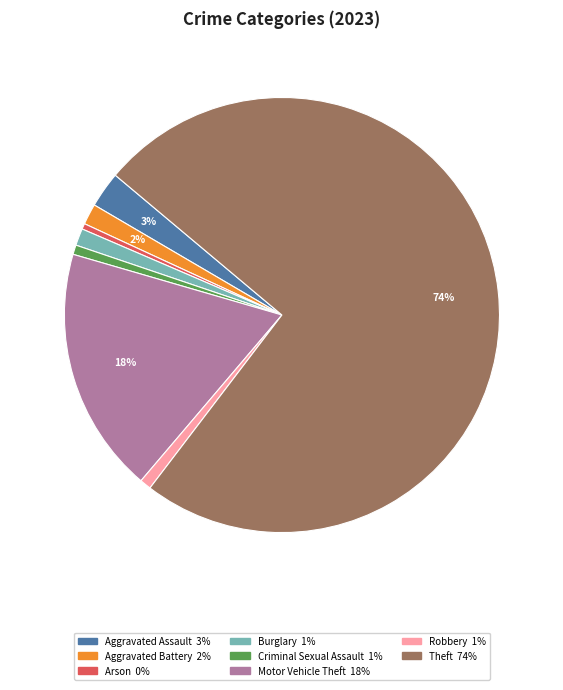

To the nearest percent, what is the difference between the largest and smallest slice percentages?

74%